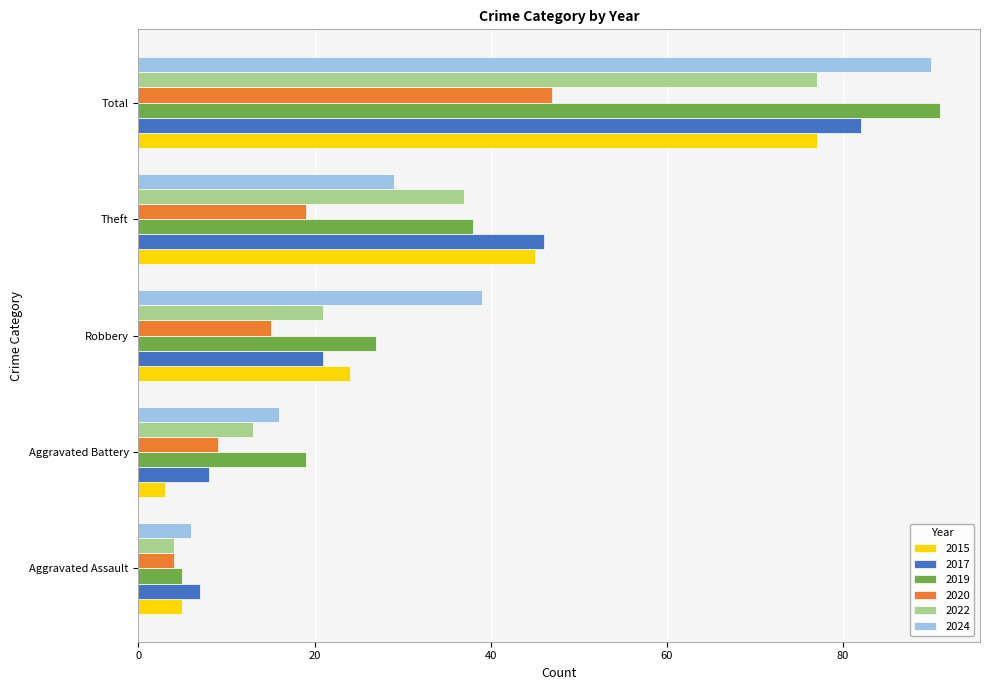

How many series are shown in this chart?

6